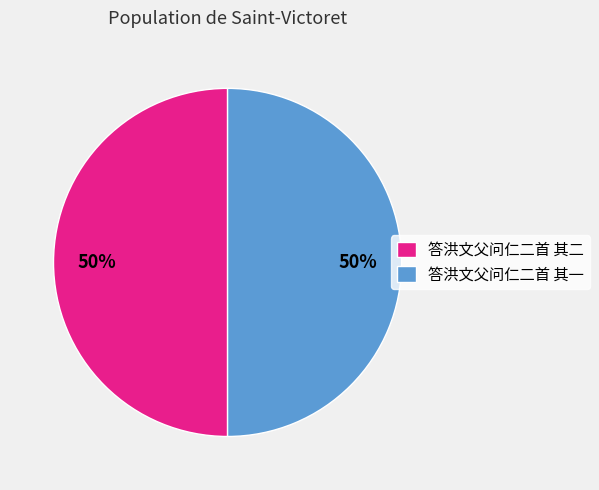

To the nearest percent, what is the combined percentage of 答洪文父问仁二首 其一 and 答洪文父问仁二首 其二?

100%